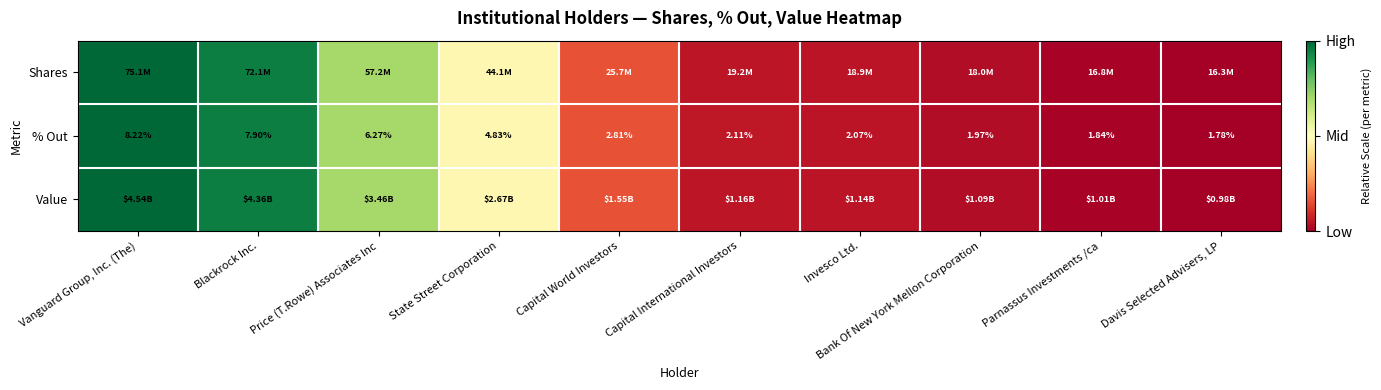

At how many categories does at least one series exceed 0?

9